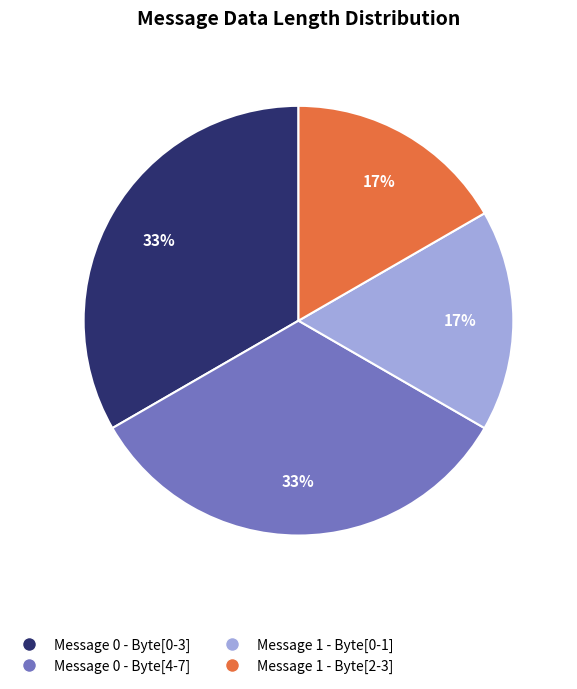

To the nearest percent, what percentage of the pie is Message 1 - Byte[2-3]?

17%